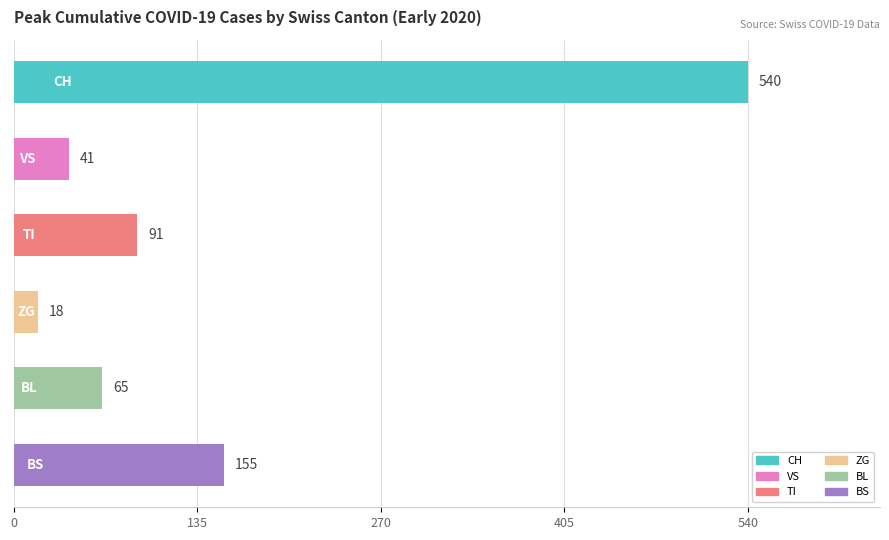

What is the average value?

152